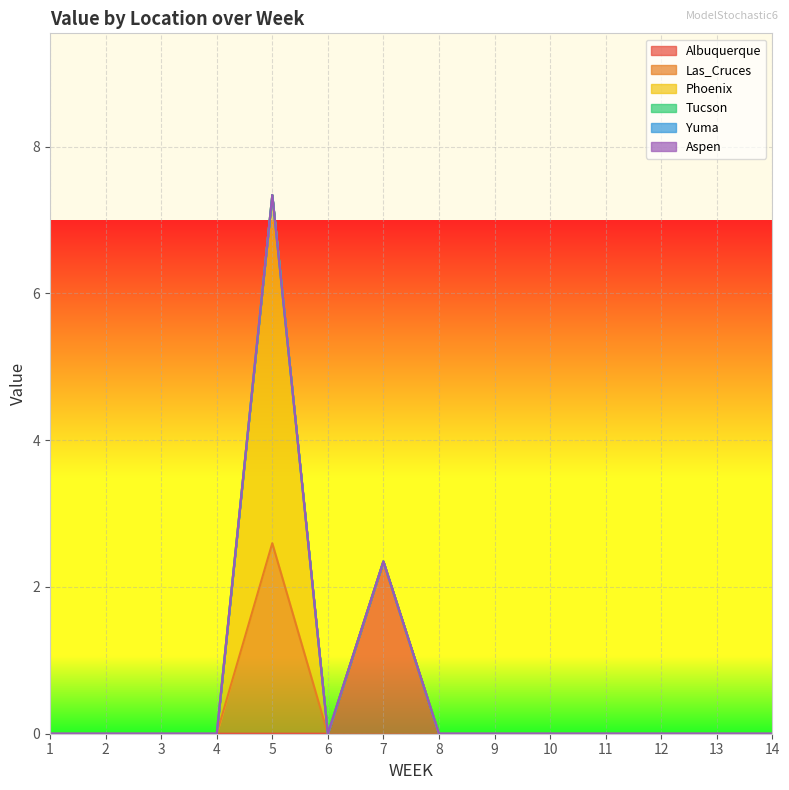

Which has a higher value, 11 or 5?

11